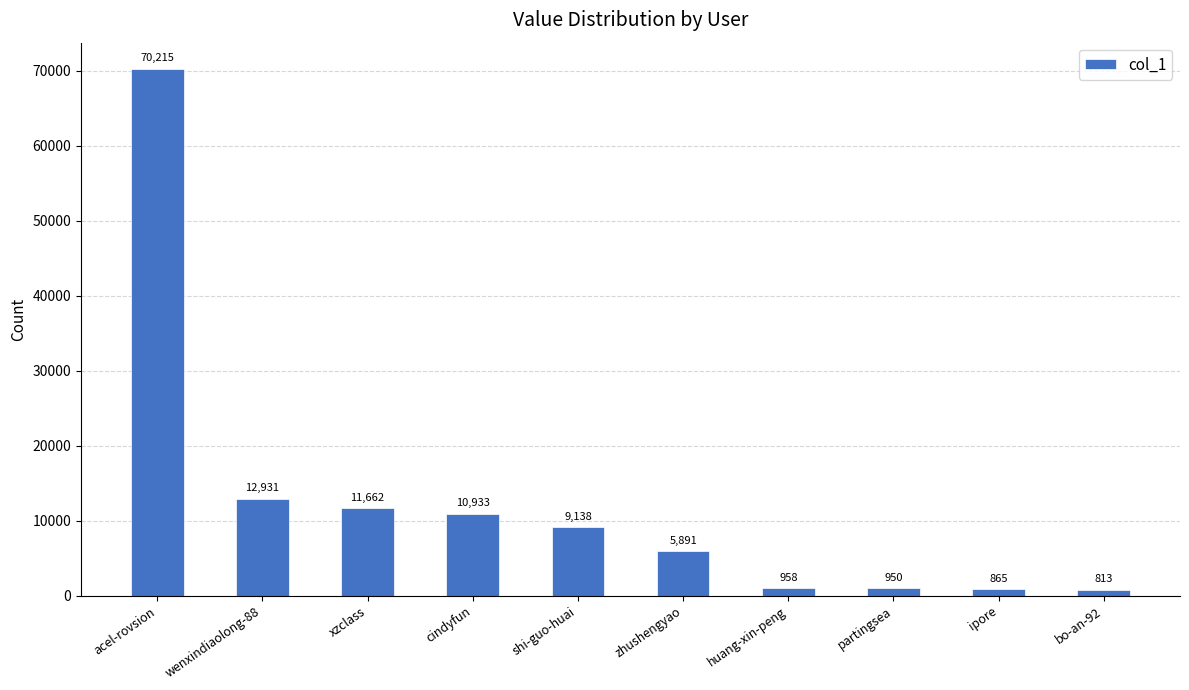

Does the chart contain stacked bars?

No